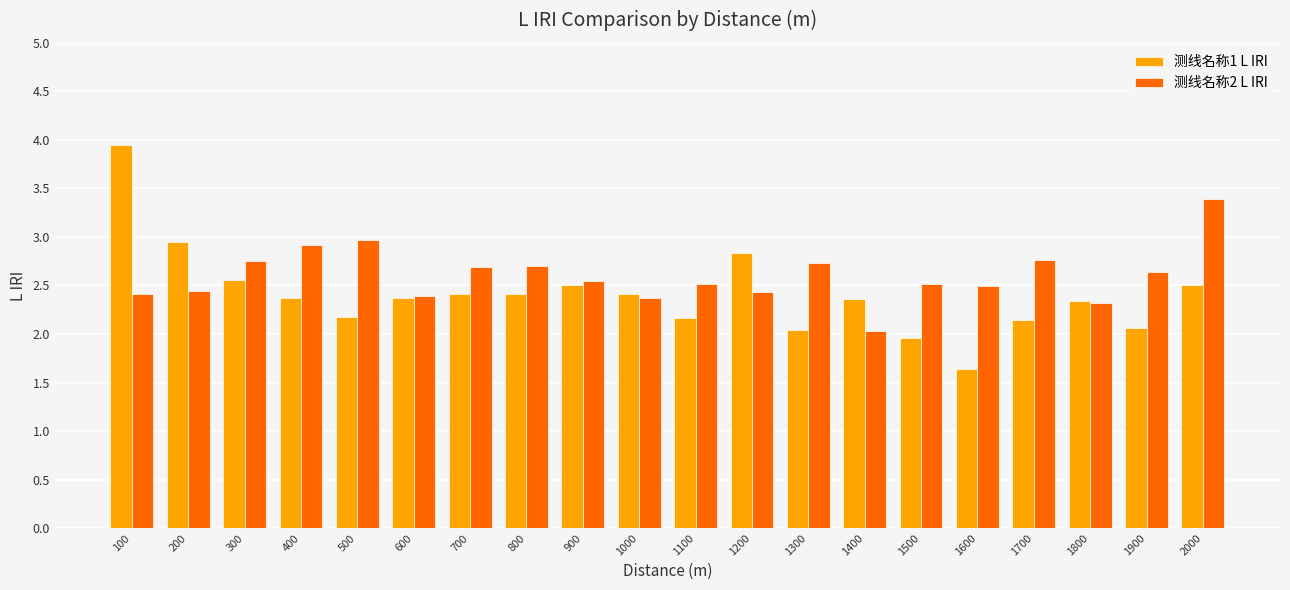

What is the difference between the highest and lowest values at 200?

0.5